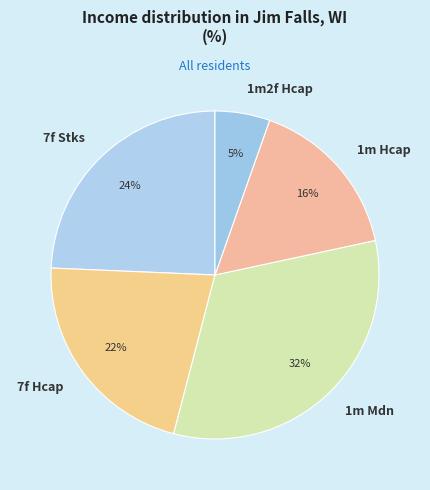

What is the ratio of the value at 1m Mdn to the value at 7f Stks?

1.3